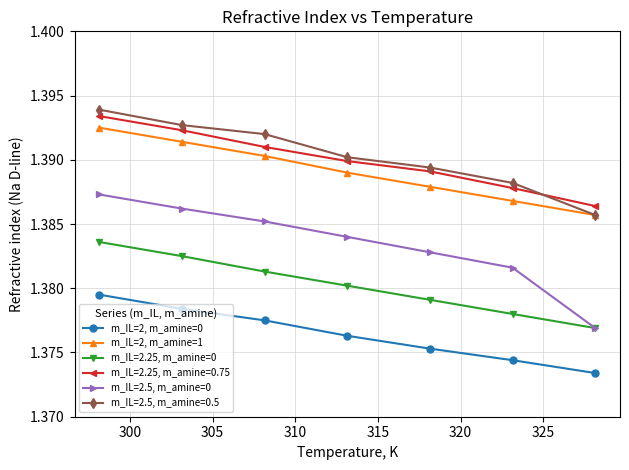

Does the chart have visible grid lines?

Yes